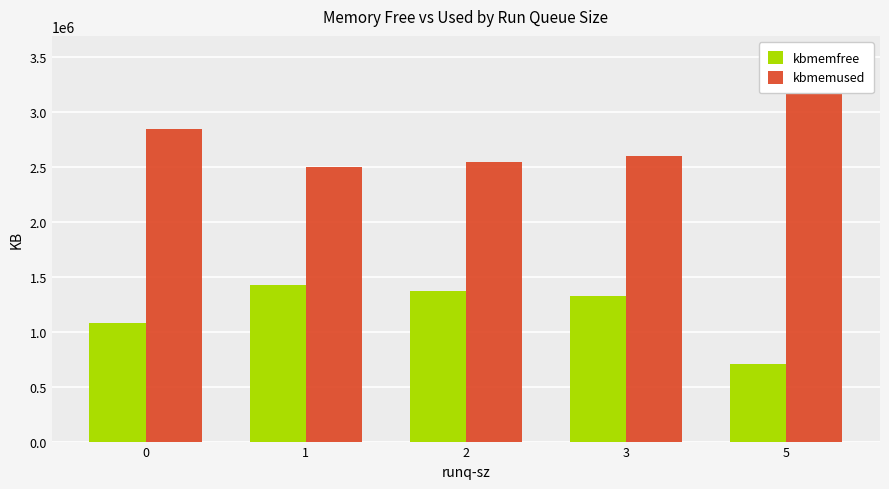

Rank the categories by kbmemused value from lowest to highest.

1, 2, 3, 0, 5